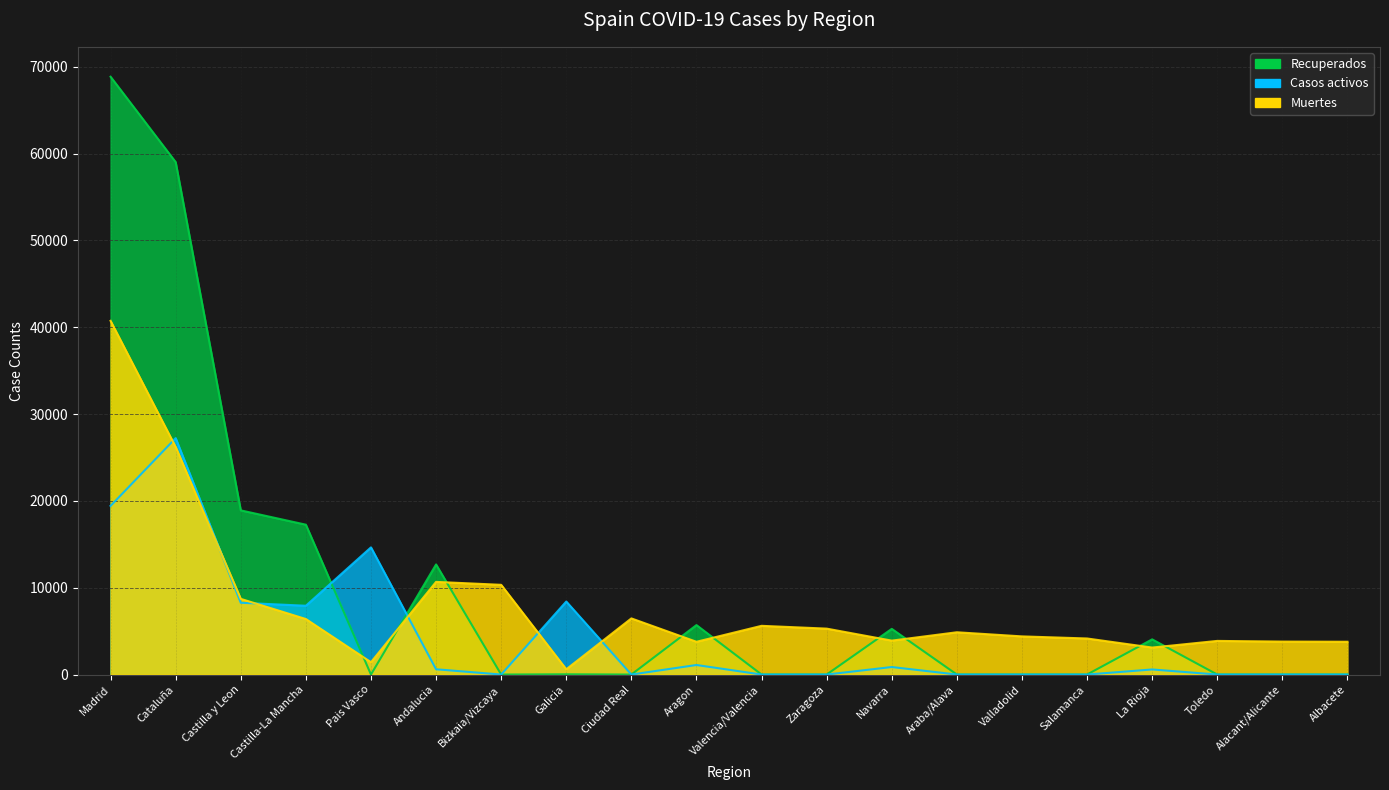

At which category is the sum across all series the highest?

Madrid